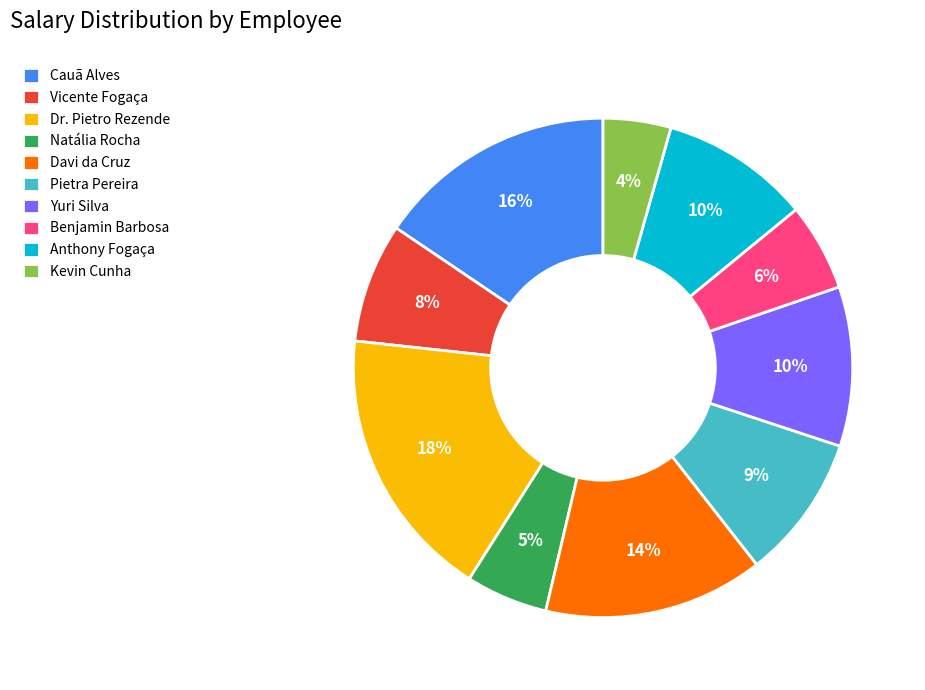

To the nearest percent, what portion does Cauã Alves represent?

16%